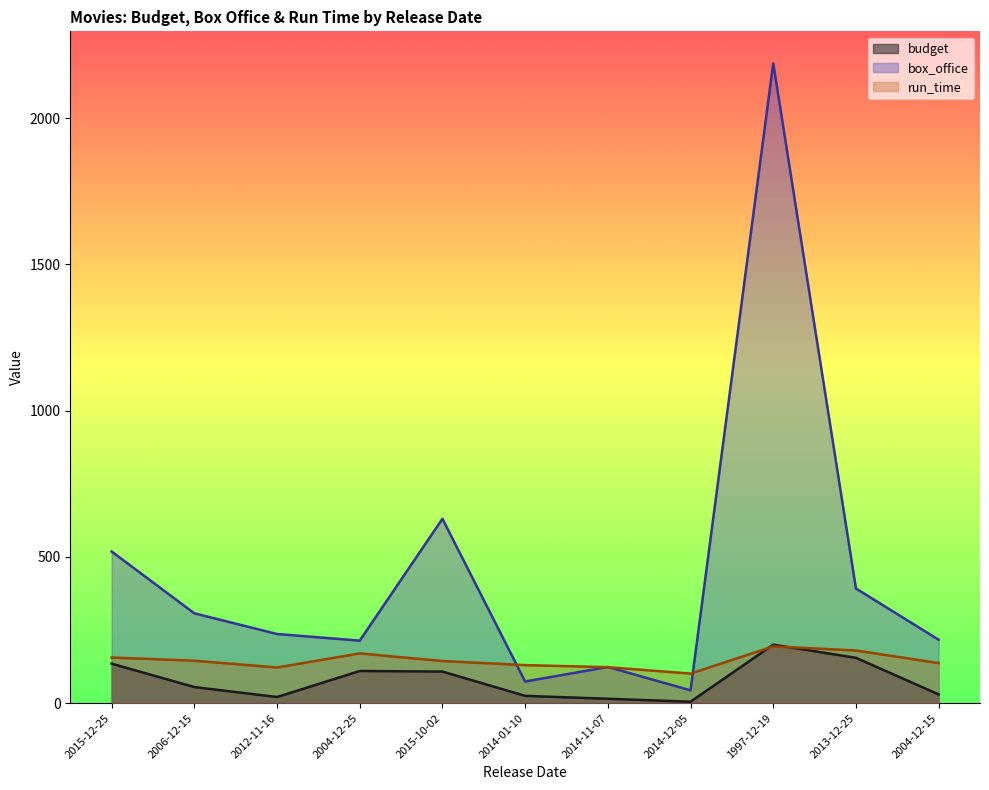

True or false: box_office has a value of 43.9 at 2014-12-05.

True